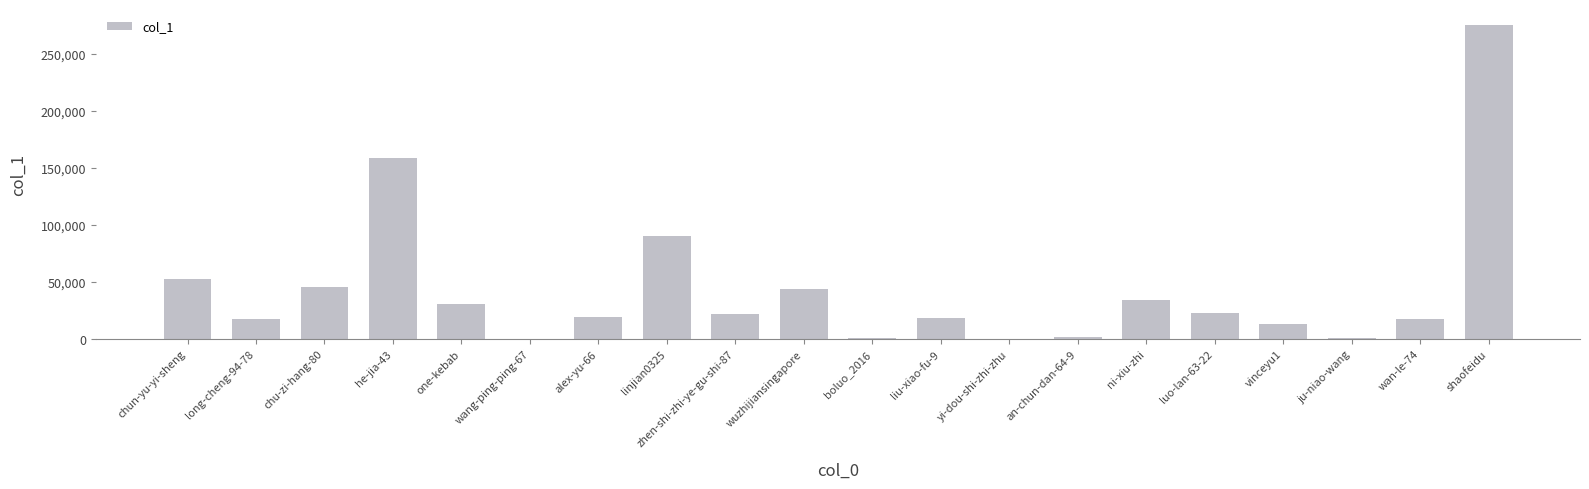

Where is the data nearest to the value 137835?

he-jia-43